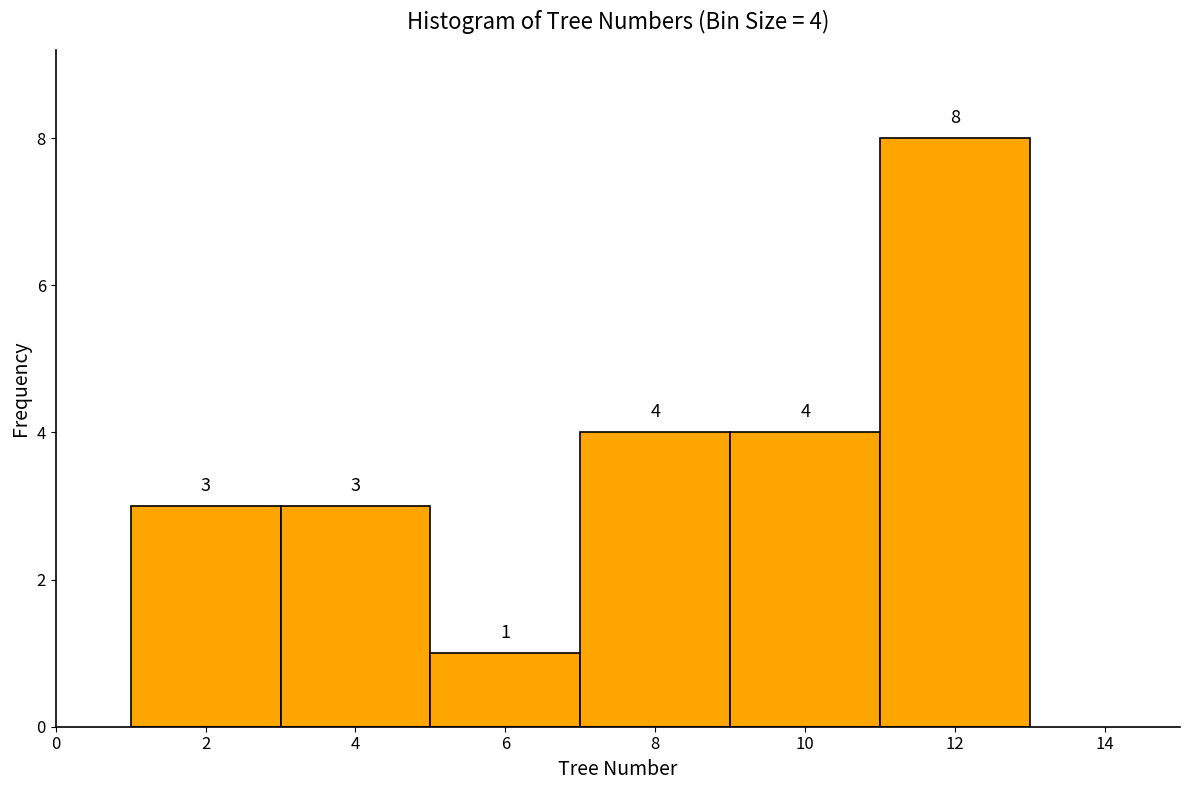

Which range on the x-axis has the tallest bar?

11 to 13